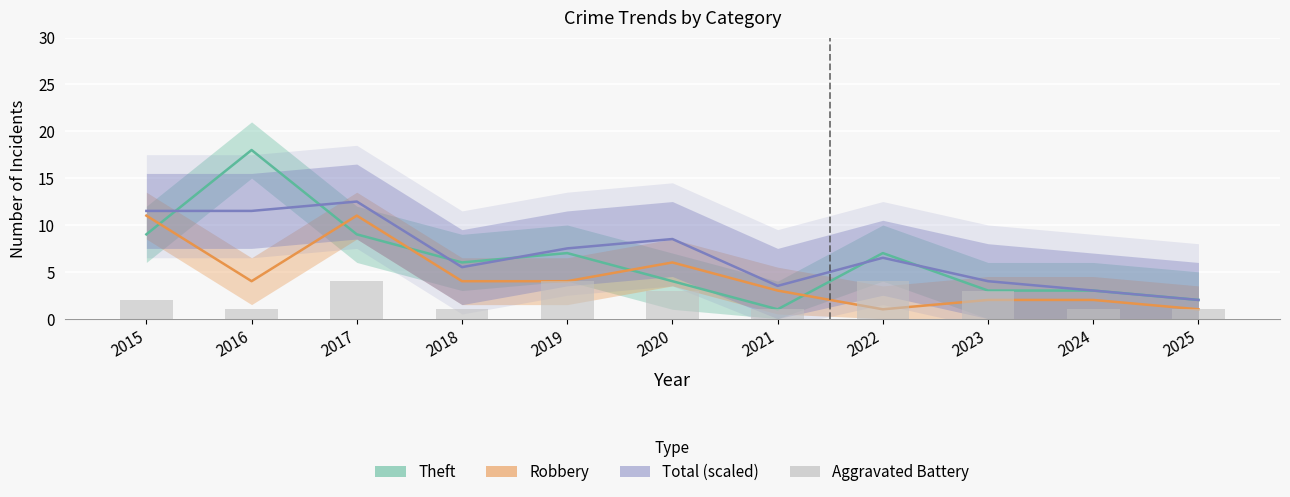

What is the sum of the Theft values at 2024 and 2021?

4.0